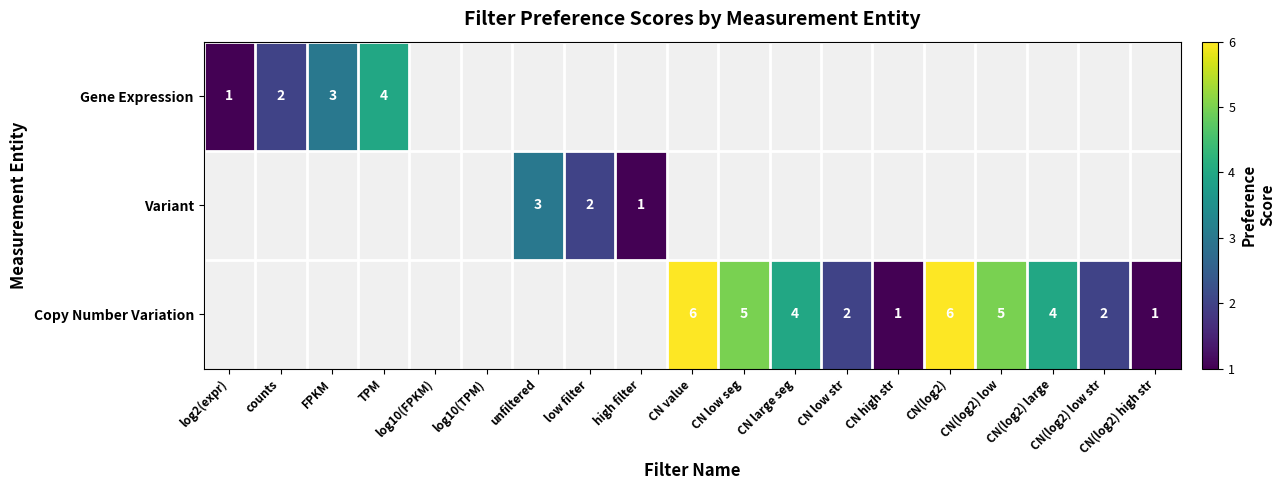

Is it true that Gene Expression equals 1 at log2(expr)?

True